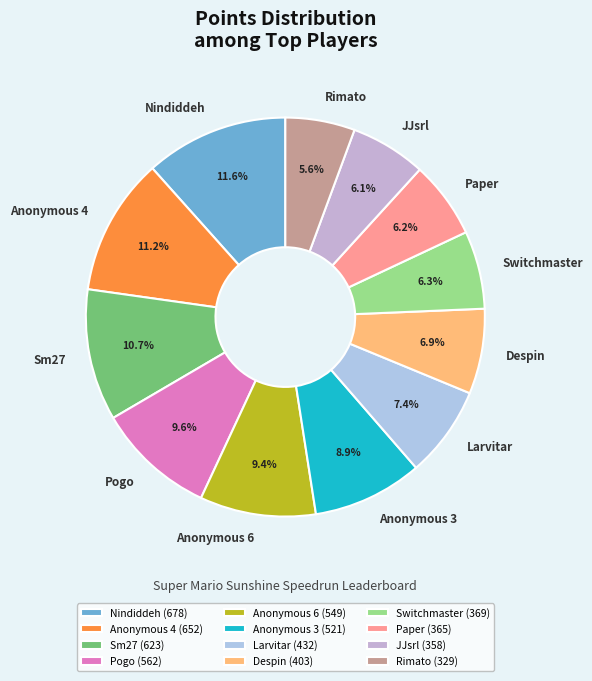

How much of the chart is everything except Switchmaster?

93.7%